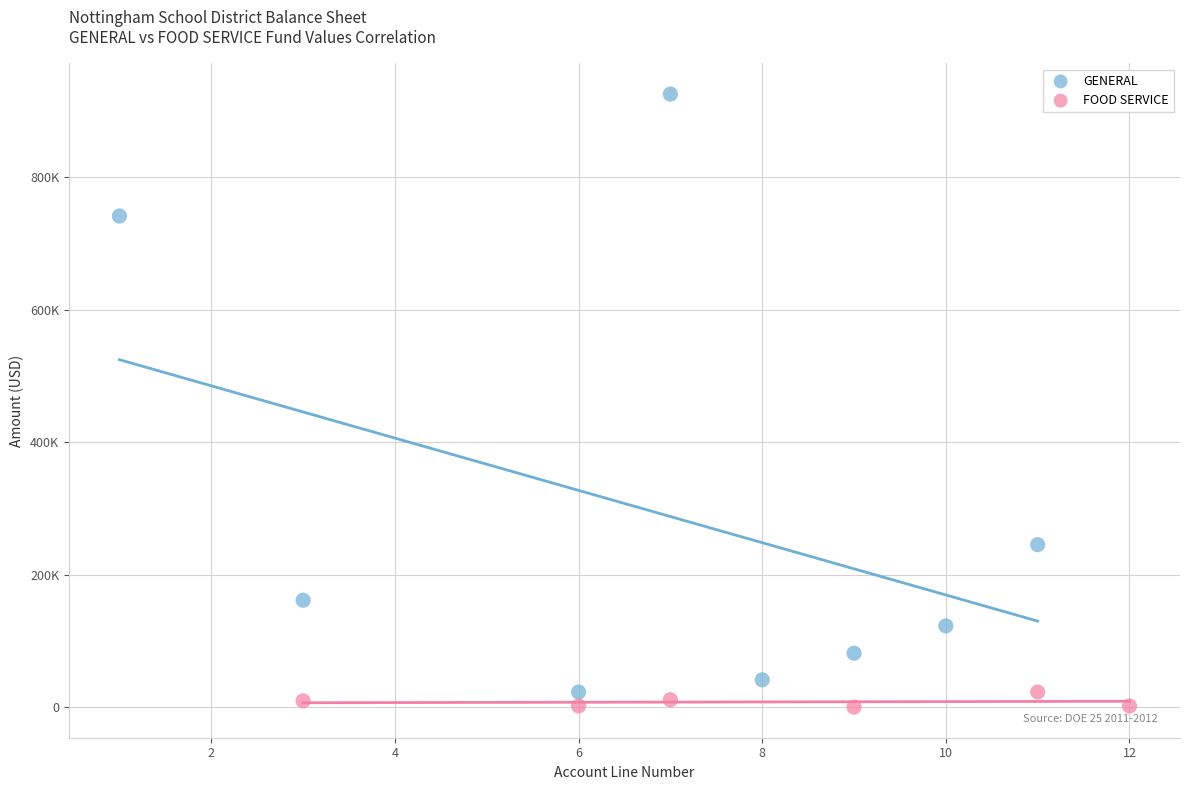

Which series reaches the minimum Y coordinate?

FOOD SERVICE